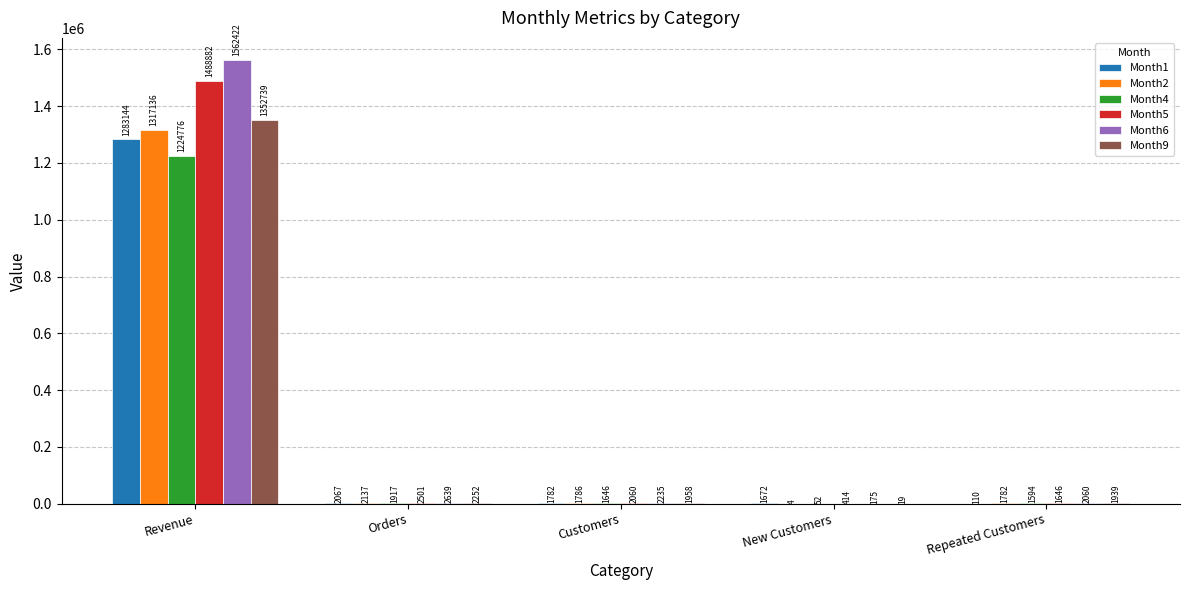

Which category has the highest value in the Month6 series?

Revenue